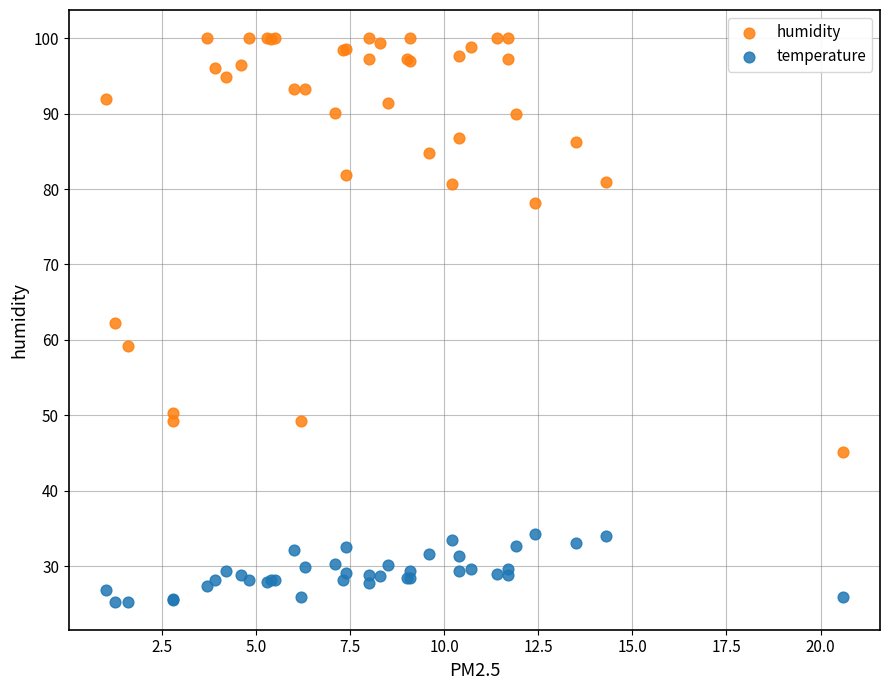

Which series contains the highest Y value?

humidity